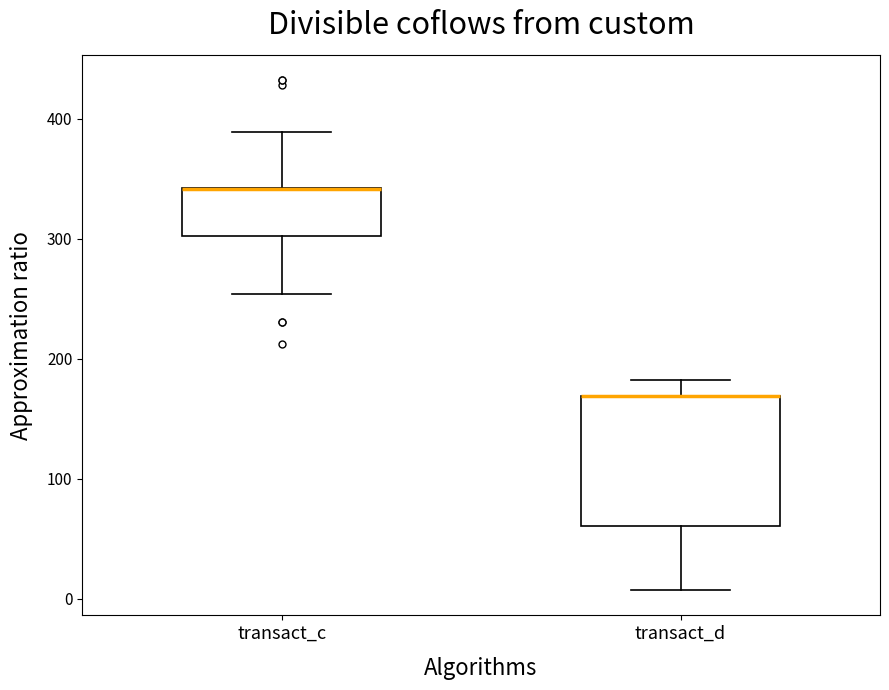

Where is the lower edge of the box for transact_c on the y-axis? The values are not printed on the chart, so give them approximately, as read against the axis.

300